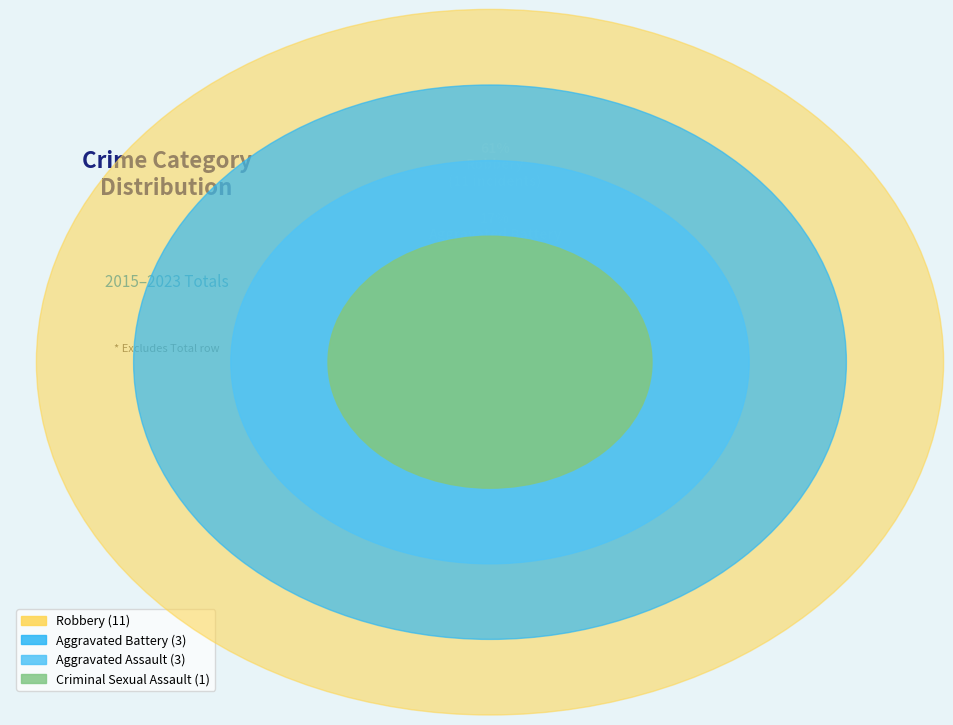

Which slice is the smallest?

Criminal Sexual Assault